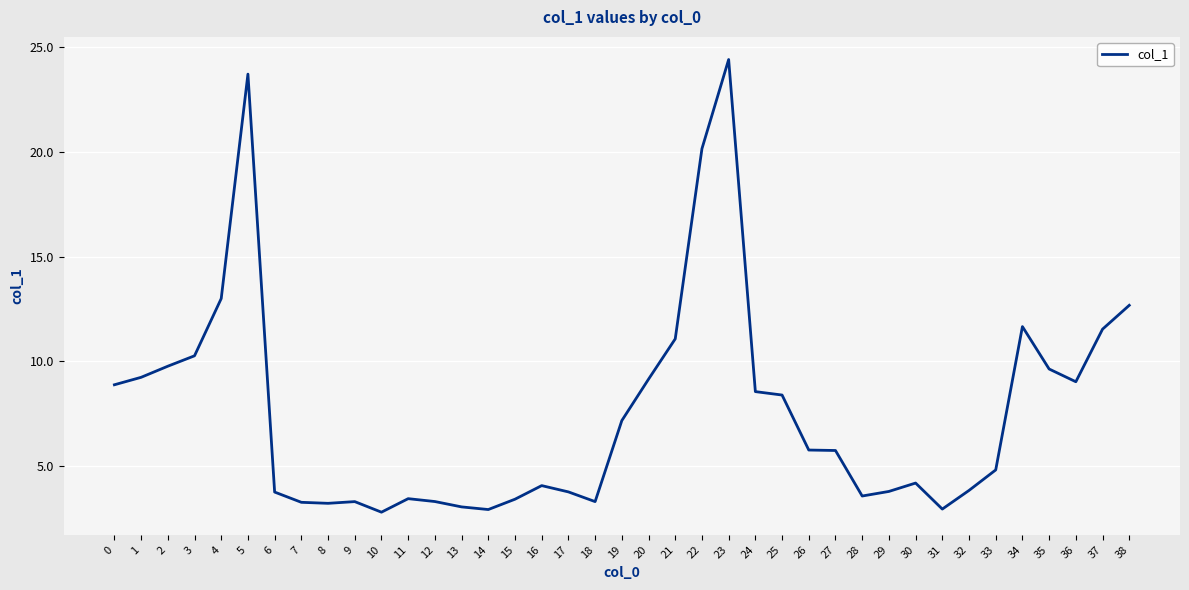

Count the number of categories in the chart.

39